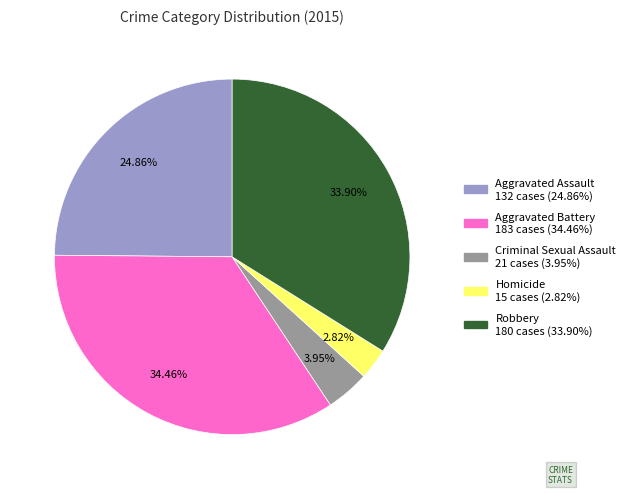

Does any single category account for the majority?

No